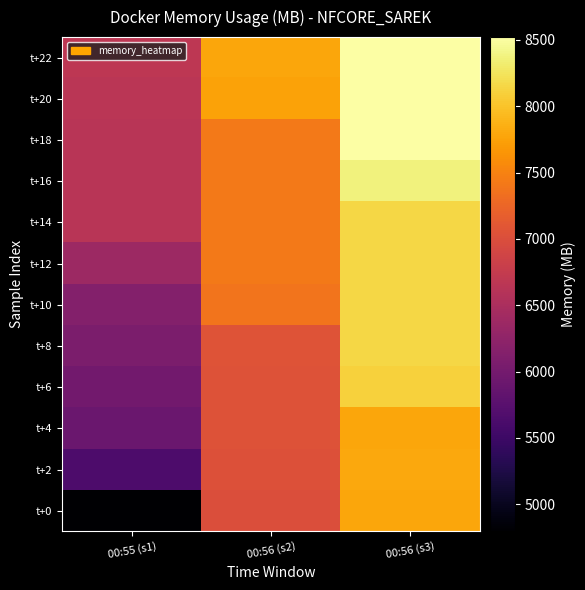

Reading left to right, transcribe all the data shown in this chart.

t+0: 00:55 (s1)=4795.1	00:56 (s2)=7001.9	00:56 (s3)=7793.1
t+2: 00:55 (s1)=5648.5	00:56 (s2)=7035.8	00:56 (s3)=7793.7
t+4: 00:55 (s1)=5908.3	00:56 (s2)=7039.6	00:56 (s3)=7784.9
t+6: 00:55 (s1)=5985.1	00:56 (s2)=7043.2	00:56 (s3)=8112.7
t+8: 00:55 (s1)=6061.6	00:56 (s2)=7053.4	00:56 (s3)=8153.2
t+10: 00:55 (s1)=6143.8	00:56 (s2)=7385.5	00:56 (s3)=8153.0
t+12: 00:55 (s1)=6374.1	00:56 (s2)=7415.5	00:56 (s3)=8153.4
t+14: 00:55 (s1)=6631.2	00:56 (s2)=7415.4	00:56 (s3)=8150.6
t+16: 00:55 (s1)=6639.2	00:56 (s2)=7415.6	00:56 (s3)=8362.0
t+18: 00:55 (s1)=6643.5	00:56 (s2)=7418.9	00:56 (s3)=8518.2
t+20: 00:55 (s1)=6647.1	00:56 (s2)=7763.8	00:56 (s3)=8521.1
t+22: 00:55 (s1)=6673.8	00:56 (s2)=7793.4	00:56 (s3)=8521.4